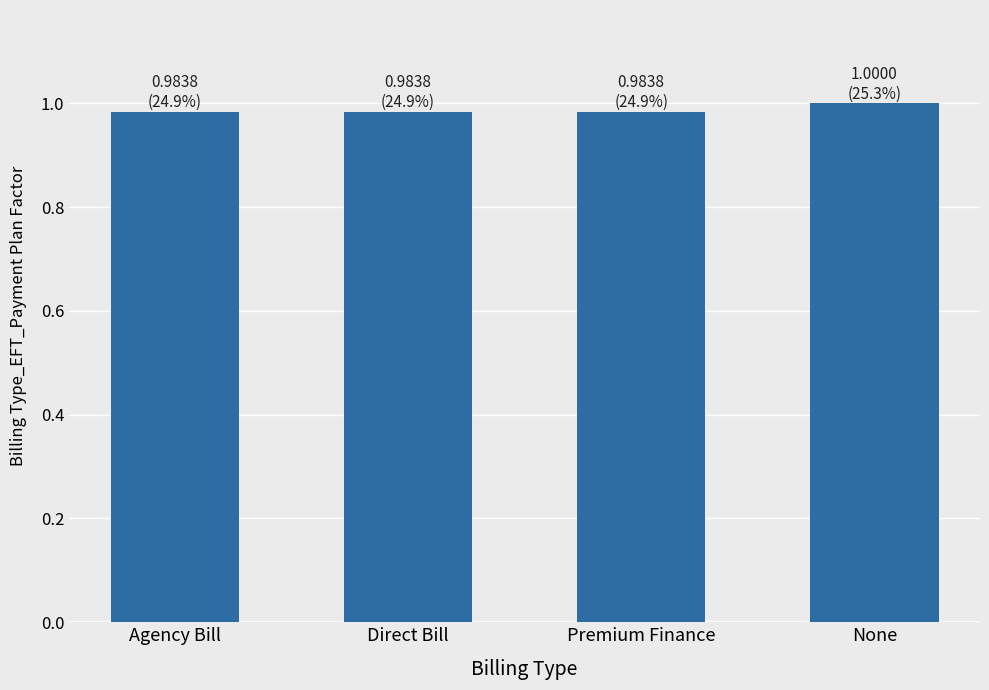

What is the label of the 3rd bar from the right?

Direct Bill